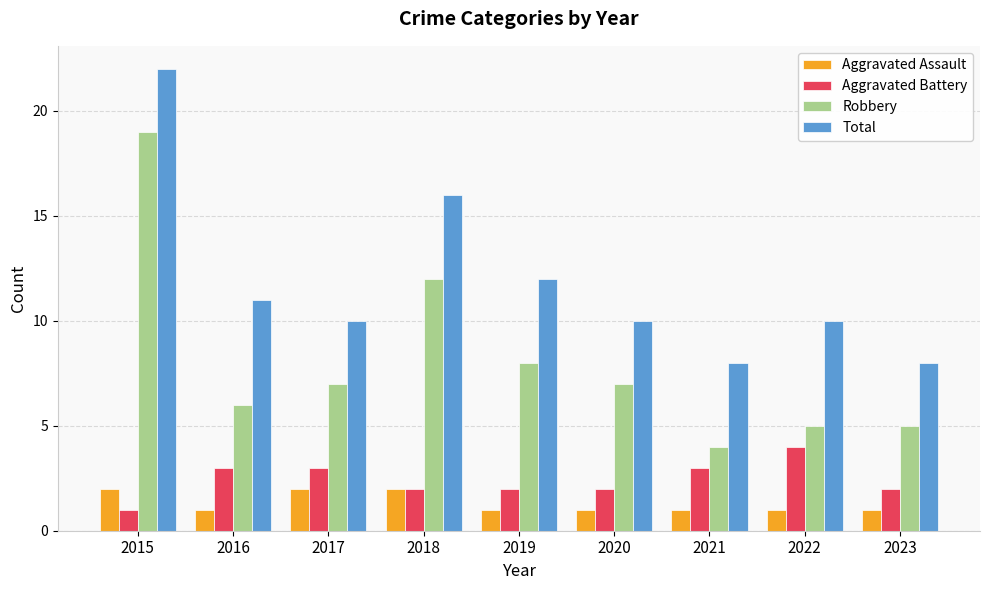

Which series has the largest total across all categories?

Total